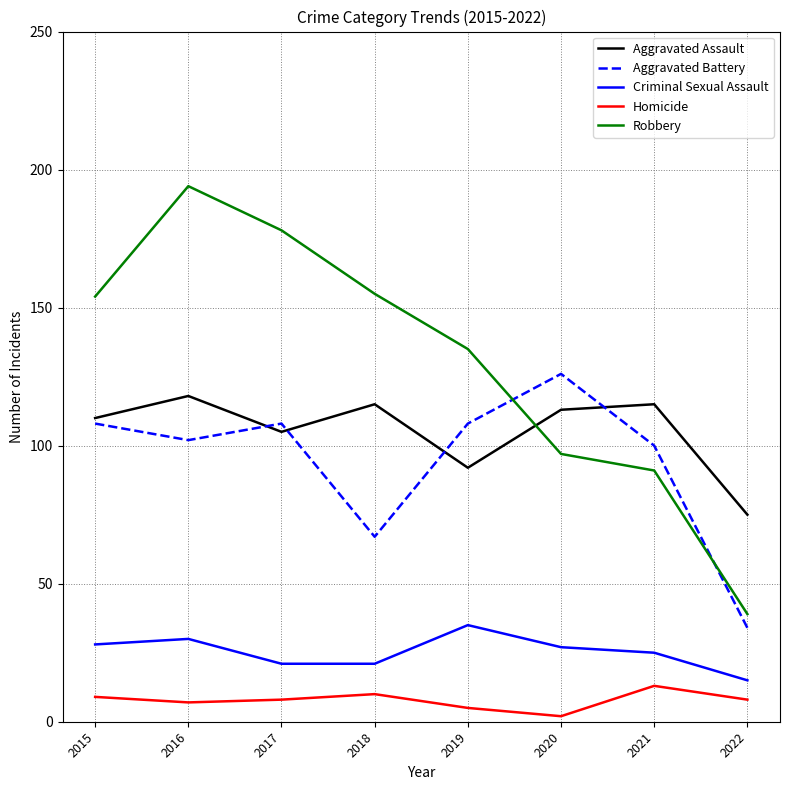

Which series has the largest range (max minus min)?

Robbery